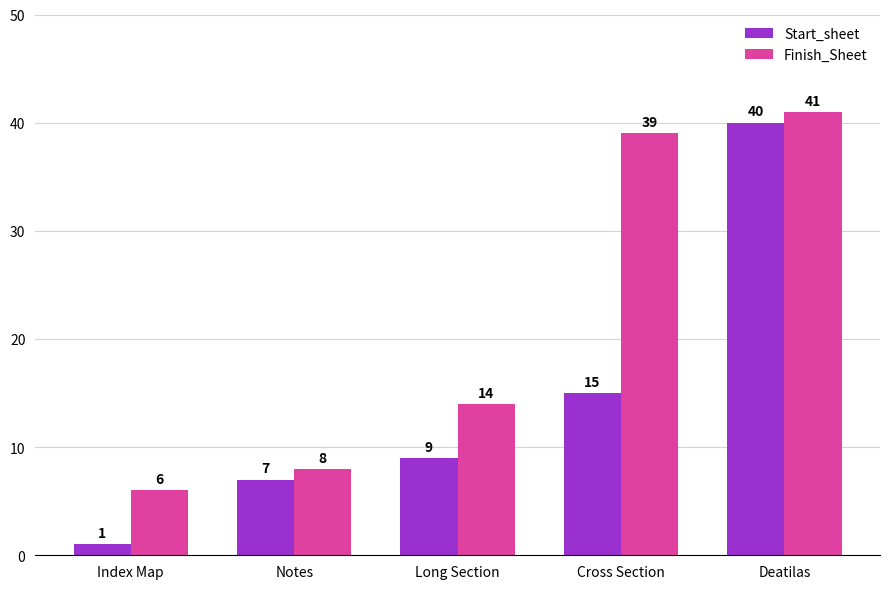

Is the value of Finish_Sheet at Index Map greater than the value of Start_sheet at Deatilas?

No